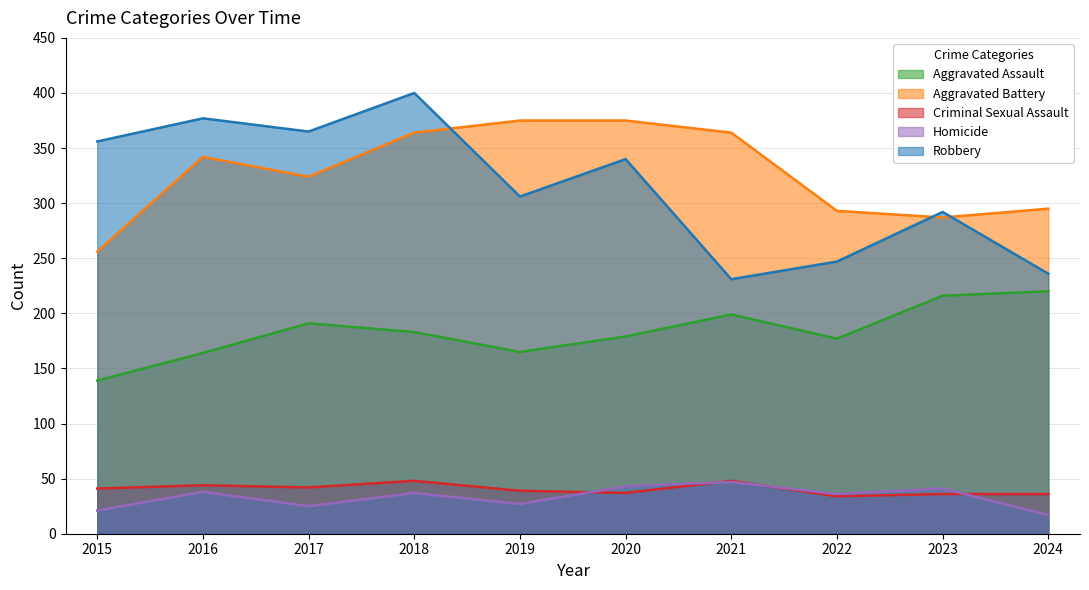

What is the total value across all series at 2020?

974